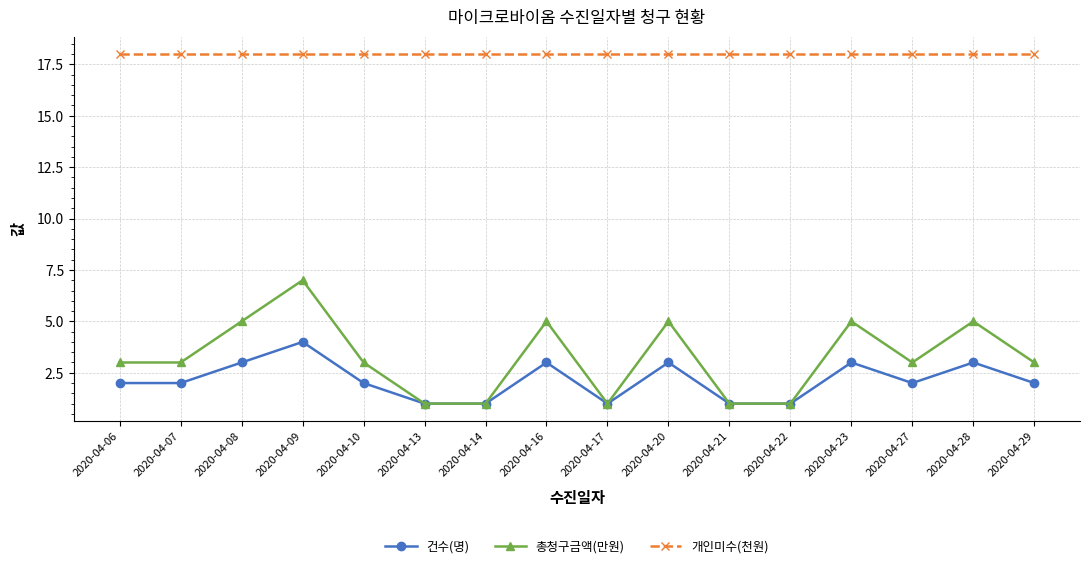

What is the sum of the 개인미수(천원) values at 2020-04-10 and 2020-04-14?

36